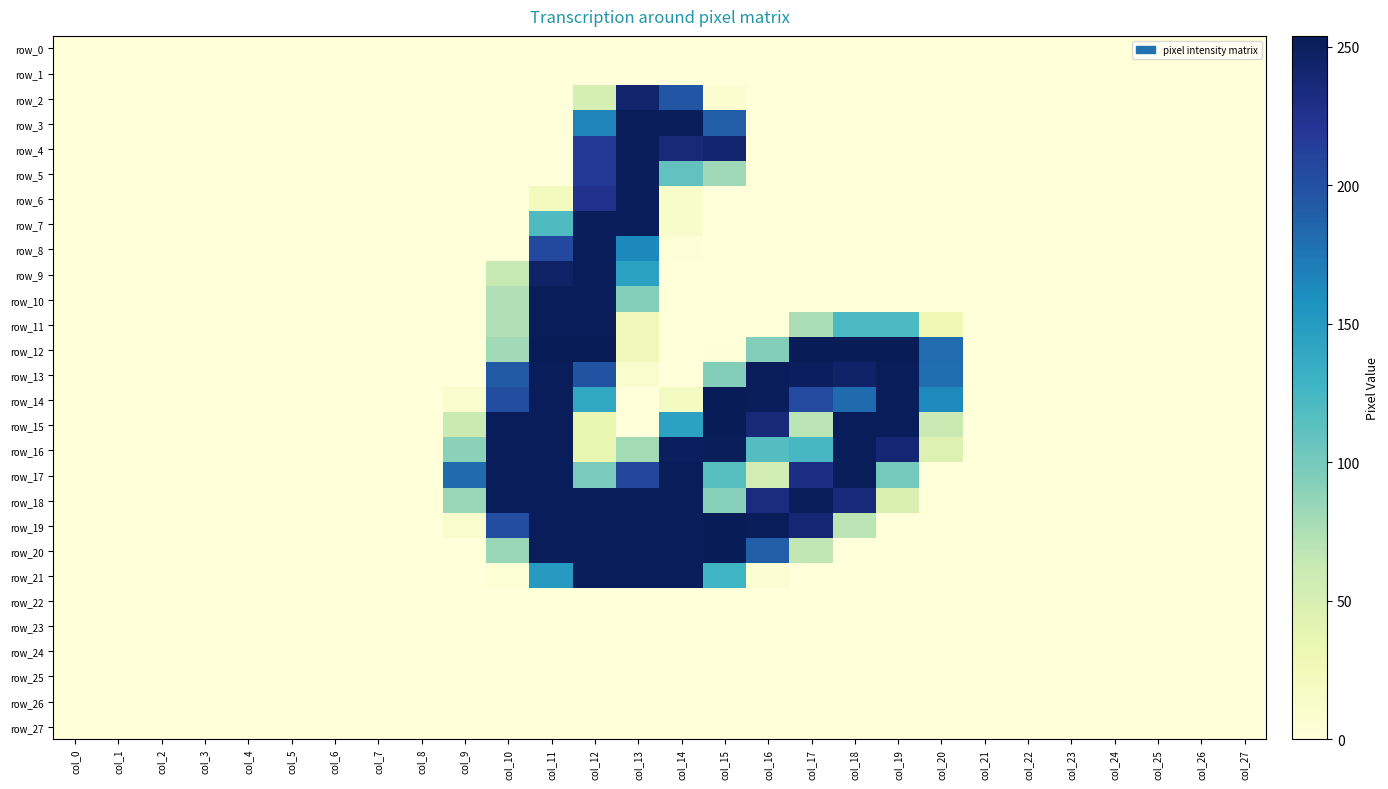

Which series changed the most between col_15 and col_19?

row_19